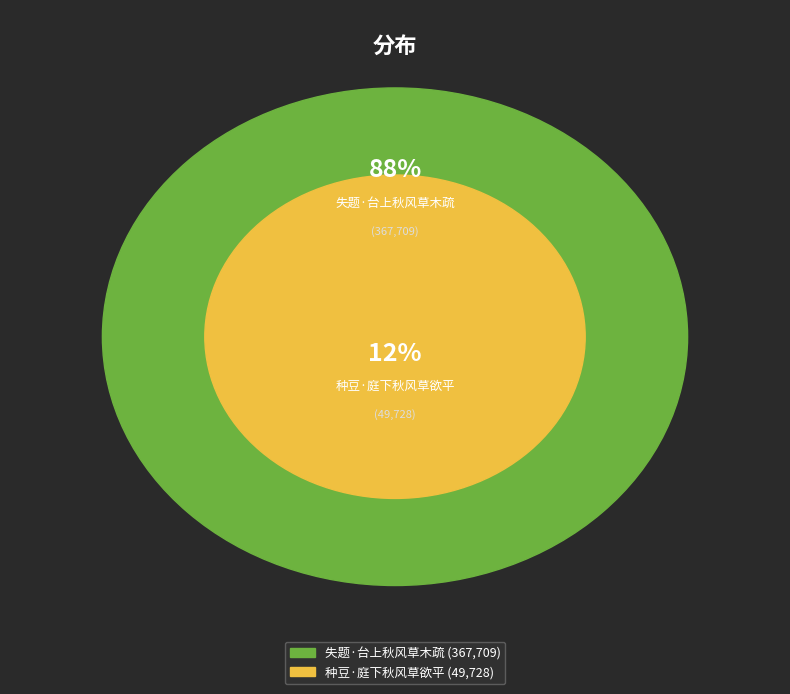

The 种豆·庭下秋风草欲平 slice represents 12% of the pie. True or false?

True